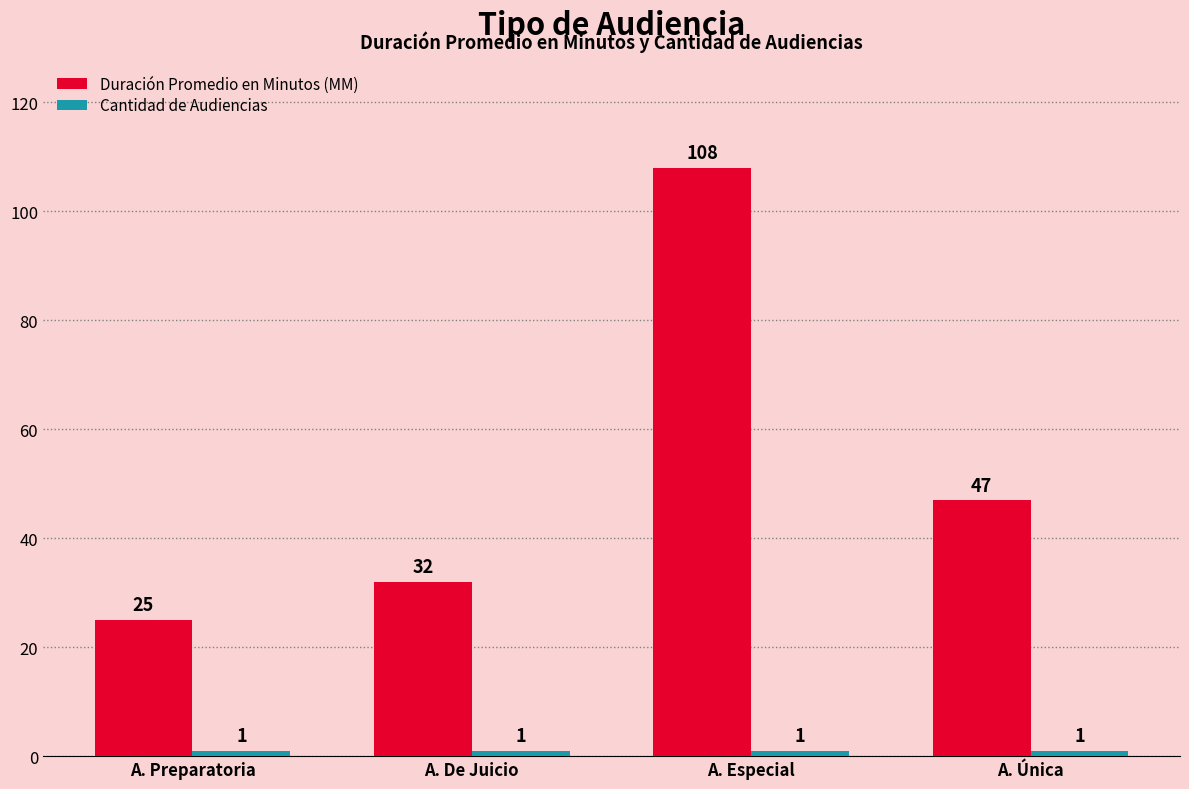

Where does the Duración Promedio en Minutos (MM) series first go above 47?

A. Especial